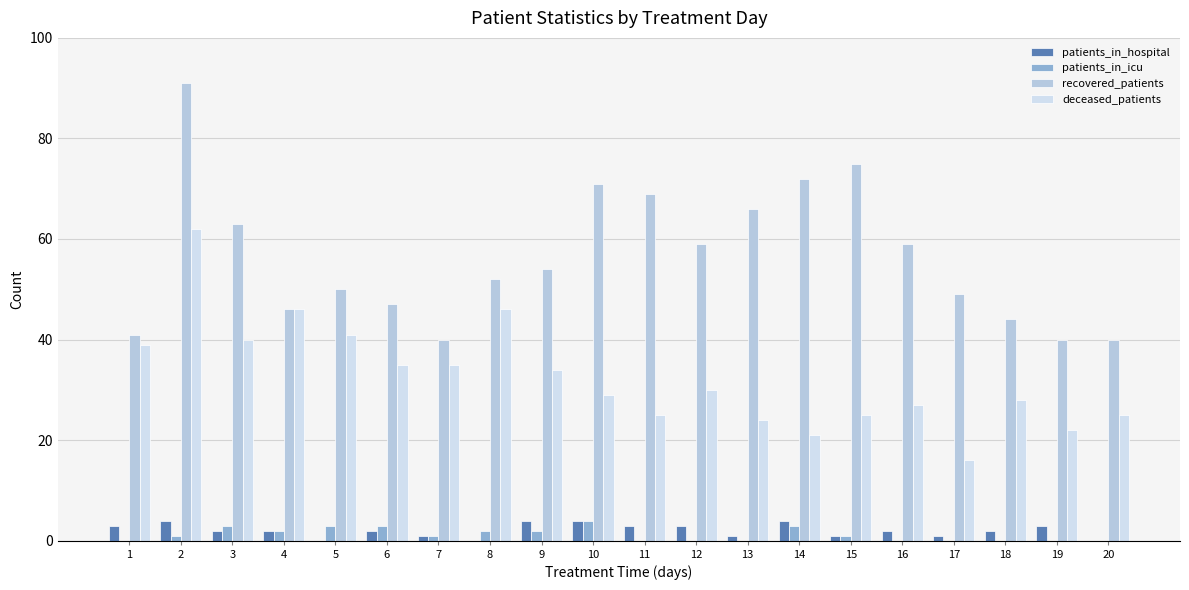

At which label does deceased_patients first exceed 30?

1